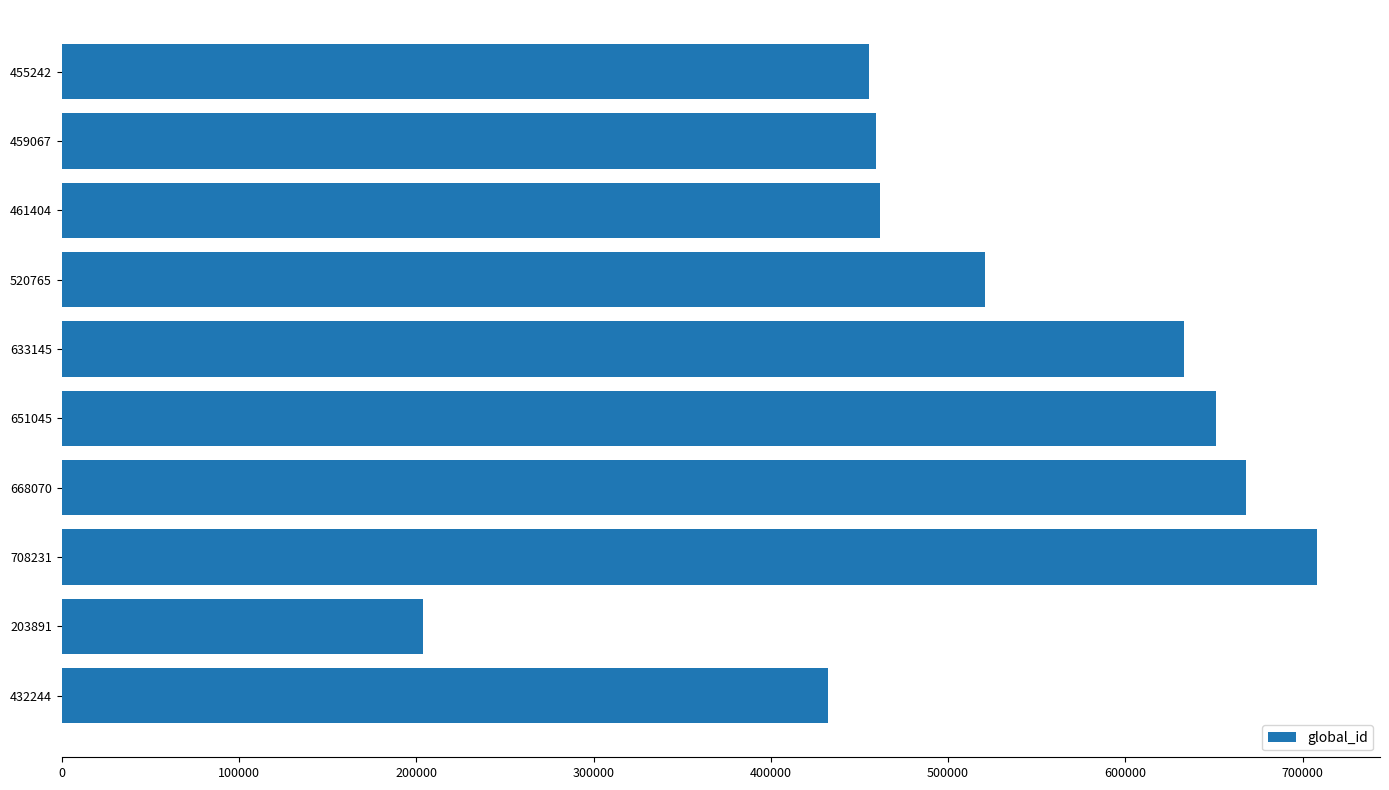

What is the ratio of the value at 455242 to the value at 432244?

1.1